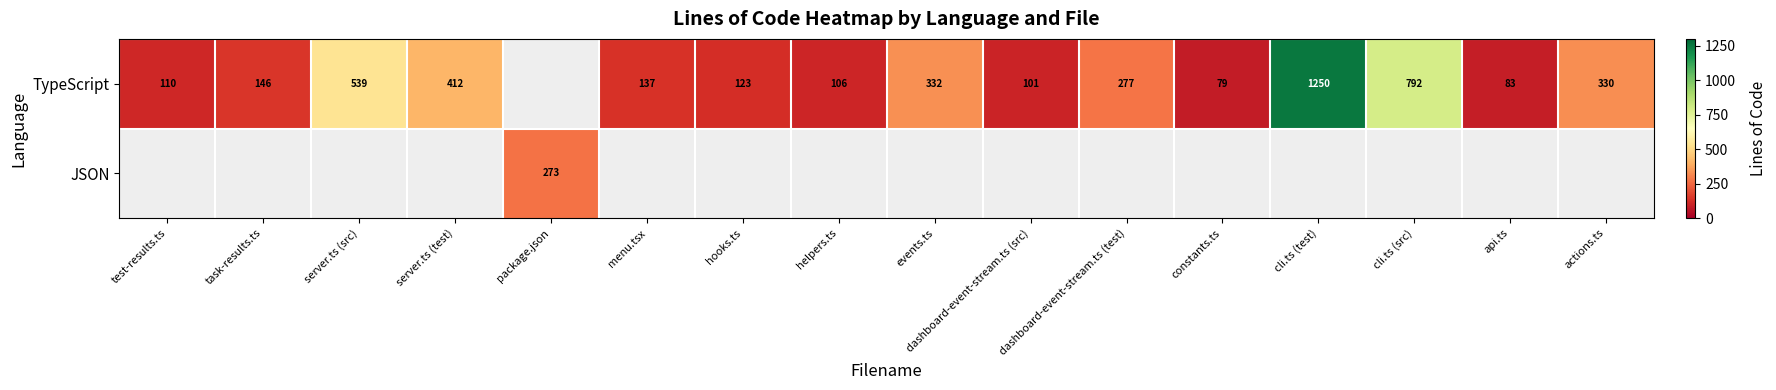

Is it true that TypeScript equals 168.7 at helpers.ts?

False